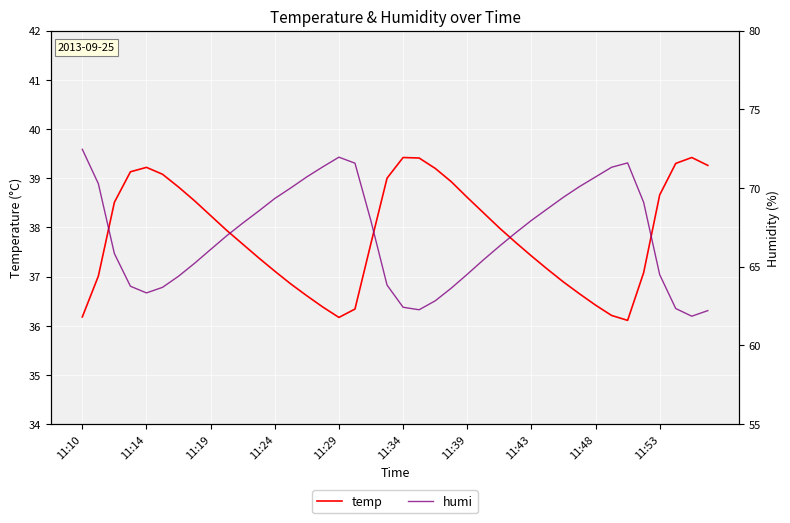

What is the value of the temp point at the 24th from the left?

38.9